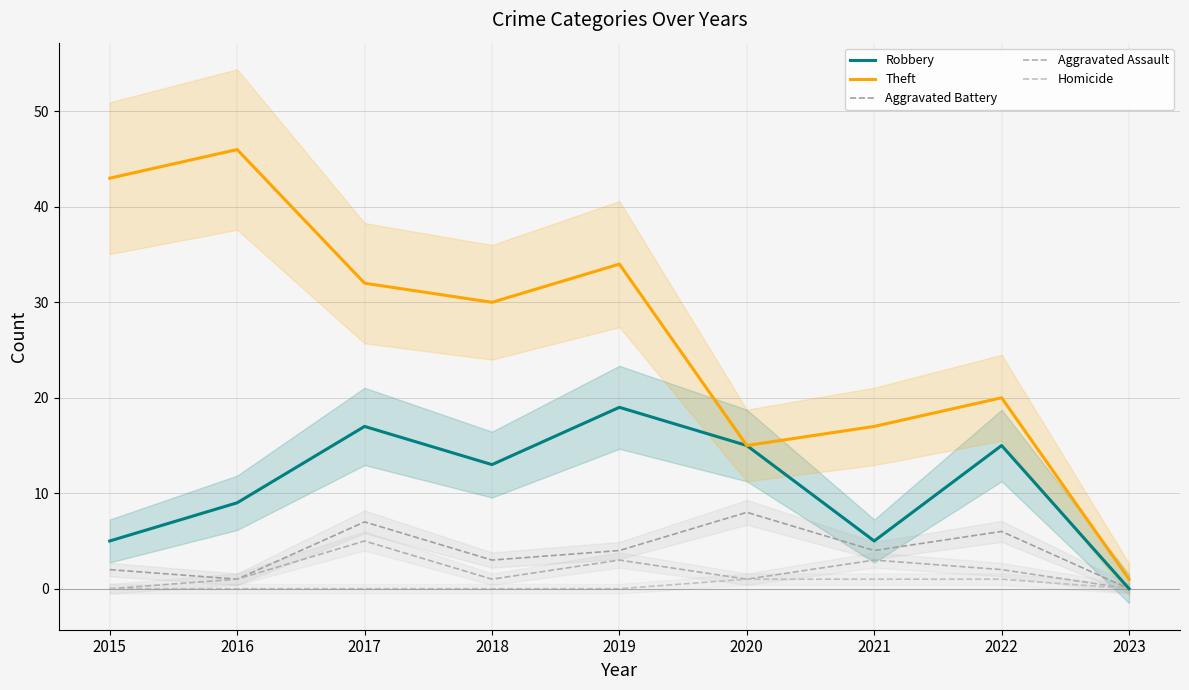

Does the chart have visible grid lines?

Yes